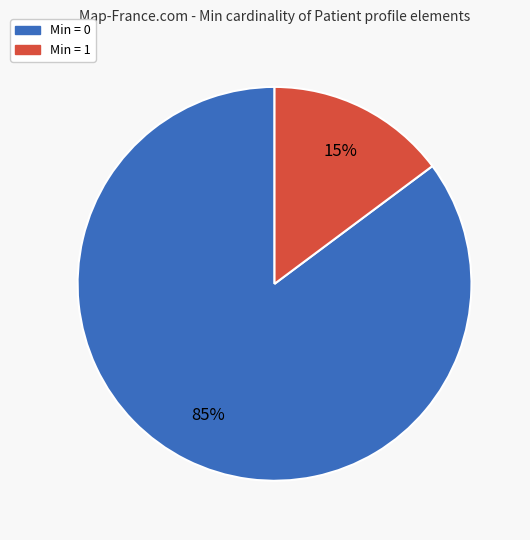

How many segments does this pie chart have?

2